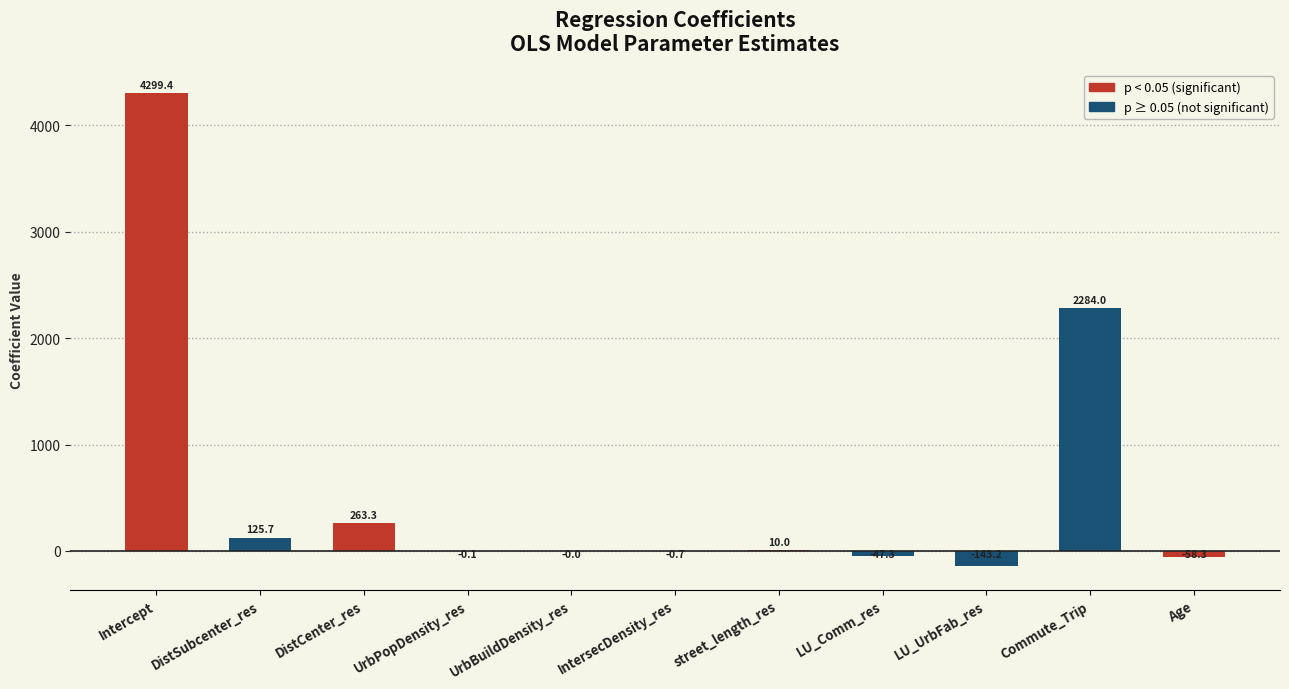

Read the value at UrbPopDensity_res.

-0.1